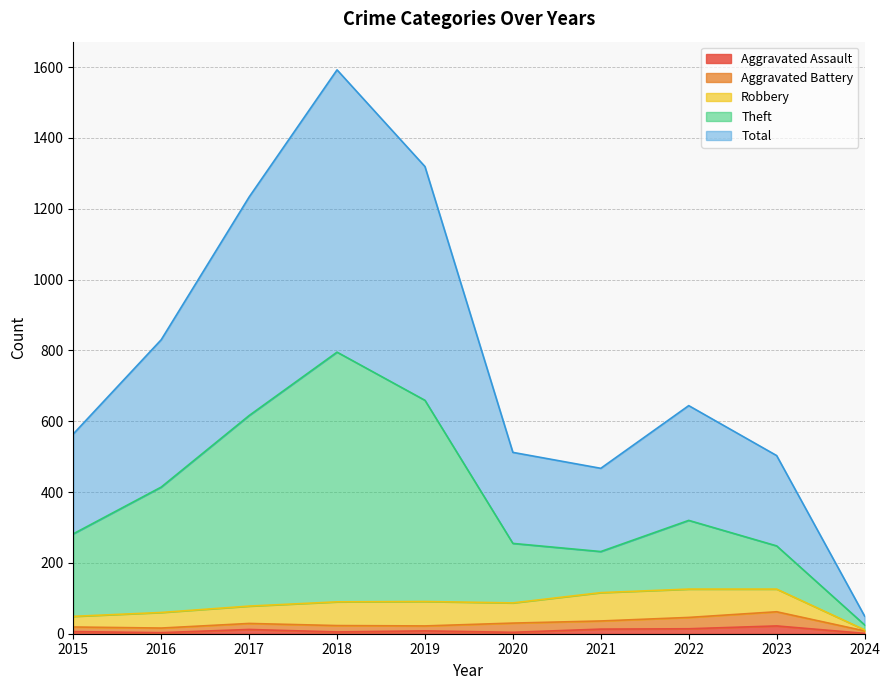

How many data points in Total are above 644?

4